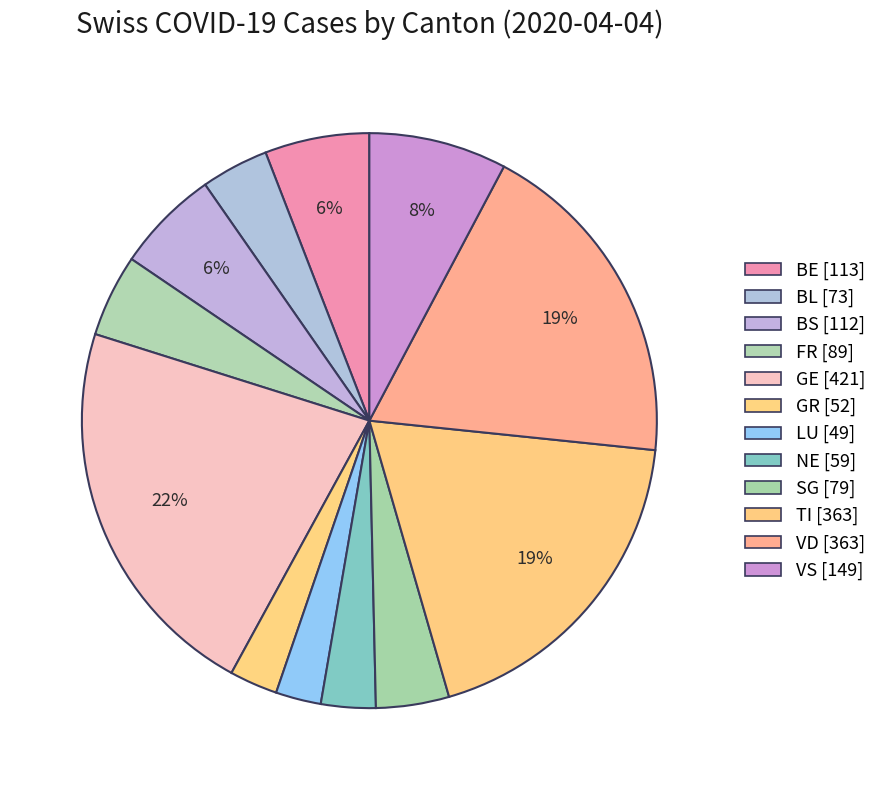

How many segments does this pie chart have?

12